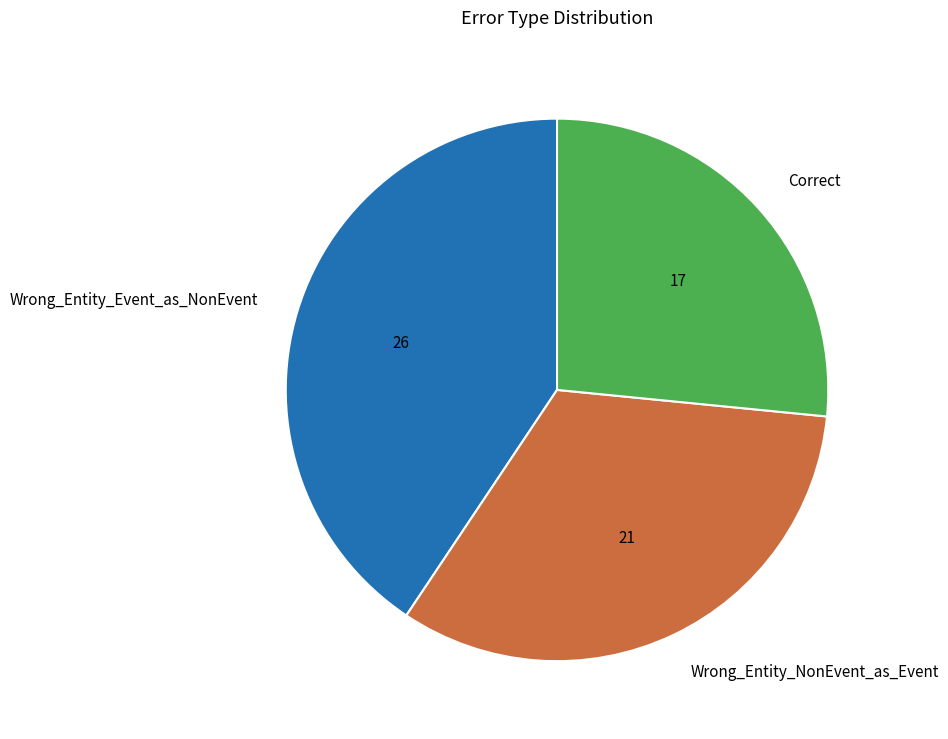

What is the smallest slice in the pie chart?

Correct